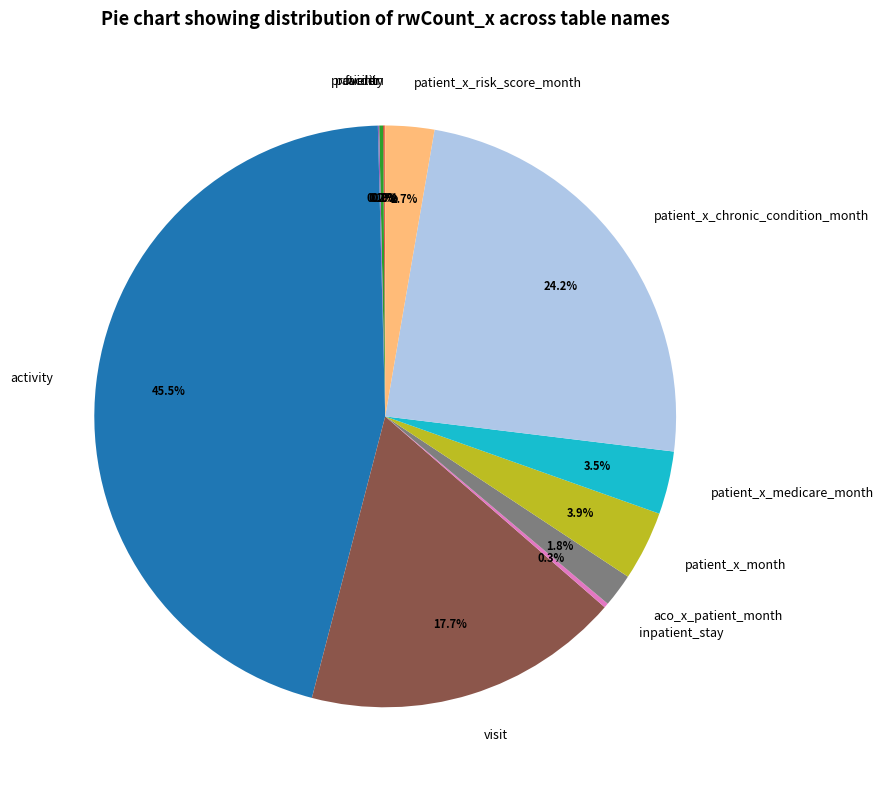

Which slice is the largest?

activity